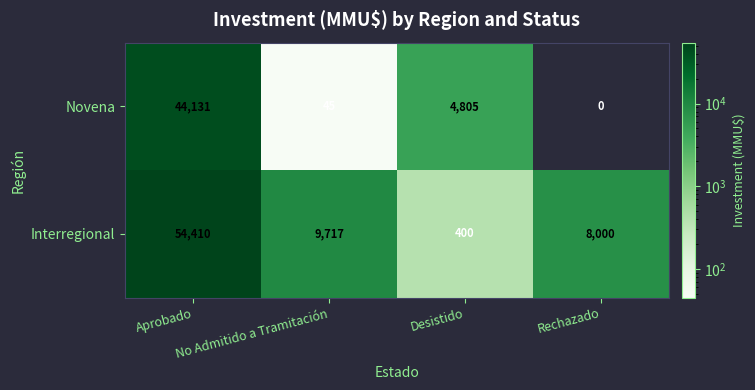

What is the spread (max minus min) of values at Rechazado?

8000